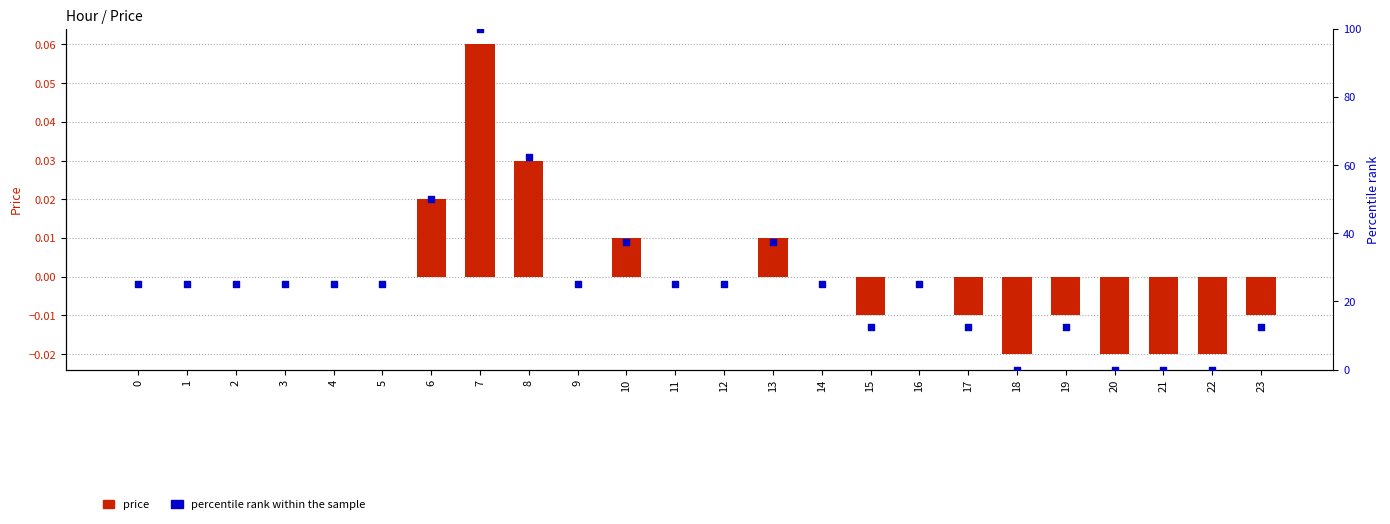

What is the total value across all series at 1?

25.0